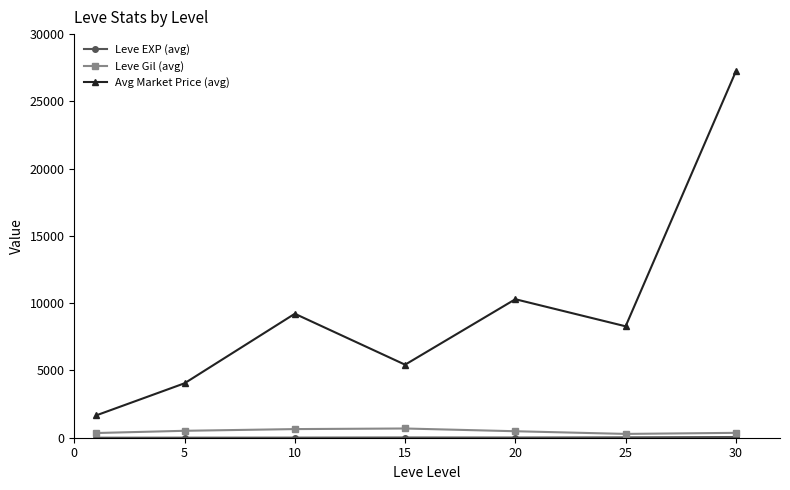

True or false: Avg Market Price (avg) has more than 2 points higher than both neighbors.

False